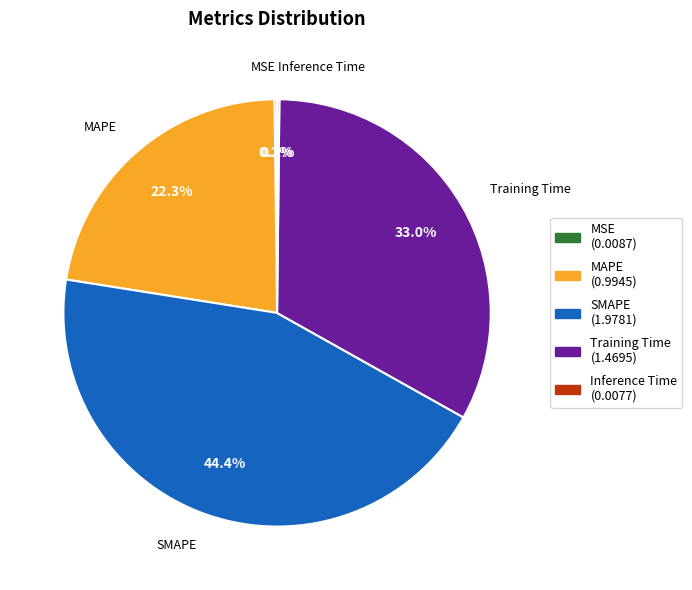

What is the largest slice in the pie chart?

SMAPE